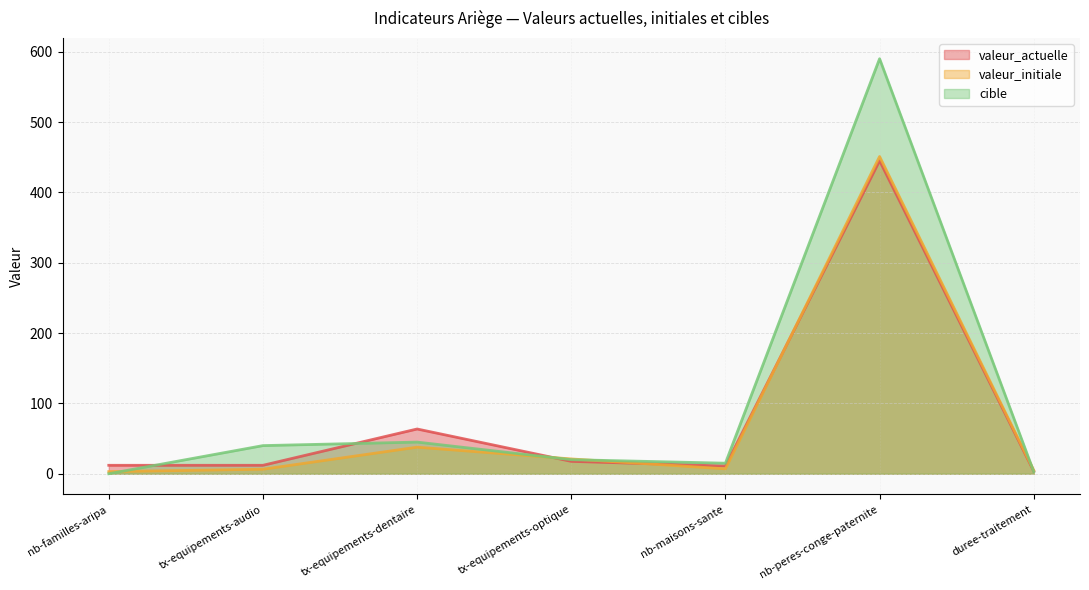

How many data points does each series have?

7